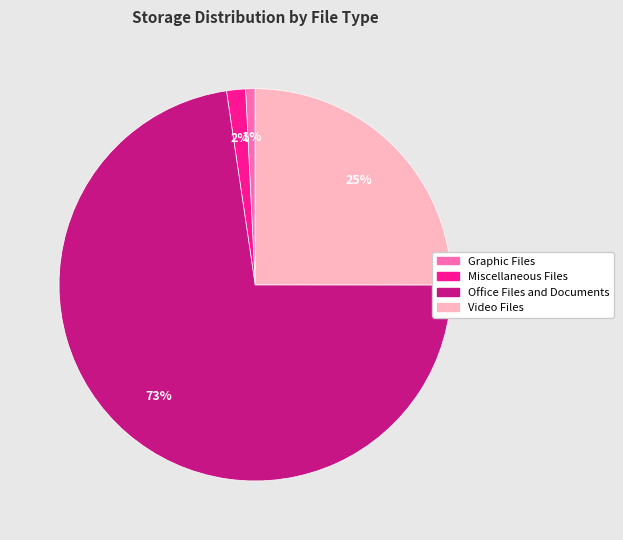

To the nearest percent, what portion does Video Files represent?

25%